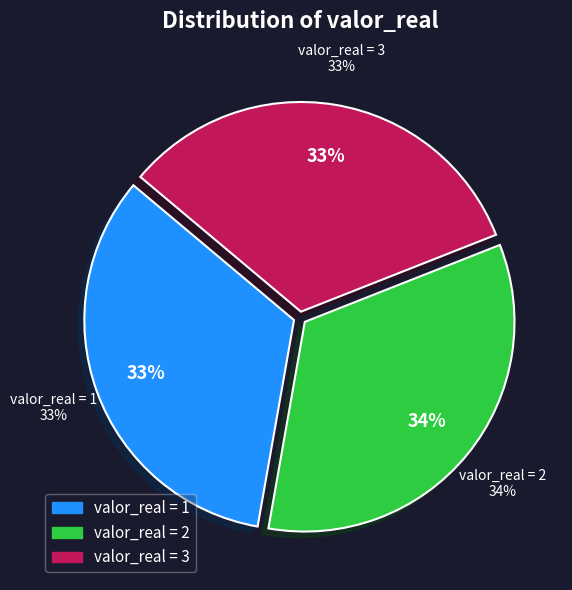

Which category has the smallest portion of the pie?

1